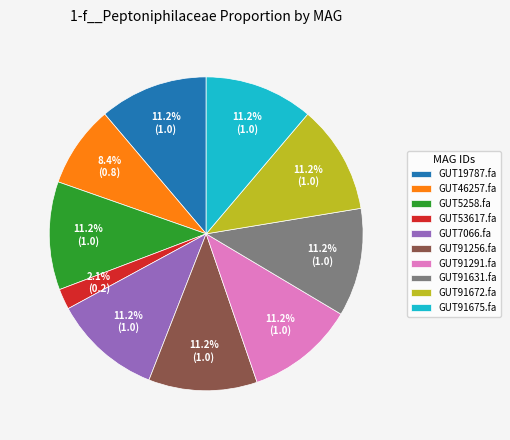

Which category has the smallest portion of the pie?

GUT53617.fa